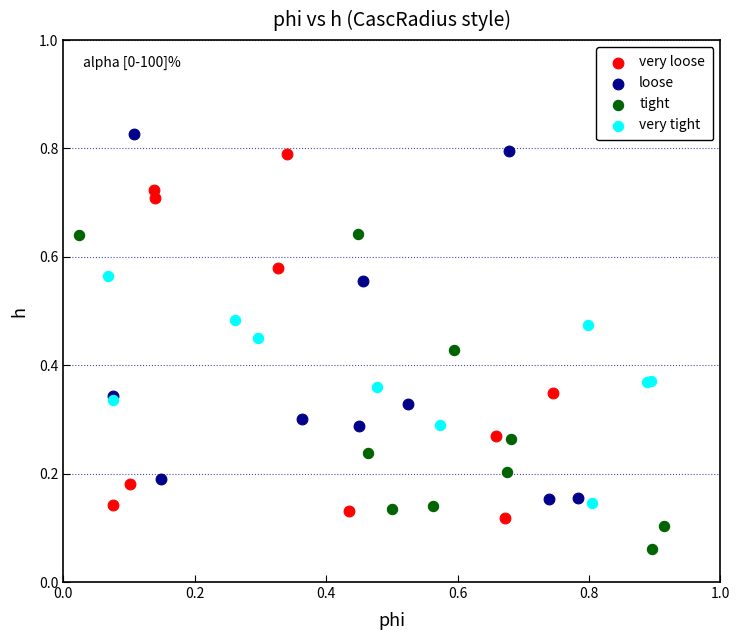

Which series contains the lowest Y value?

tight